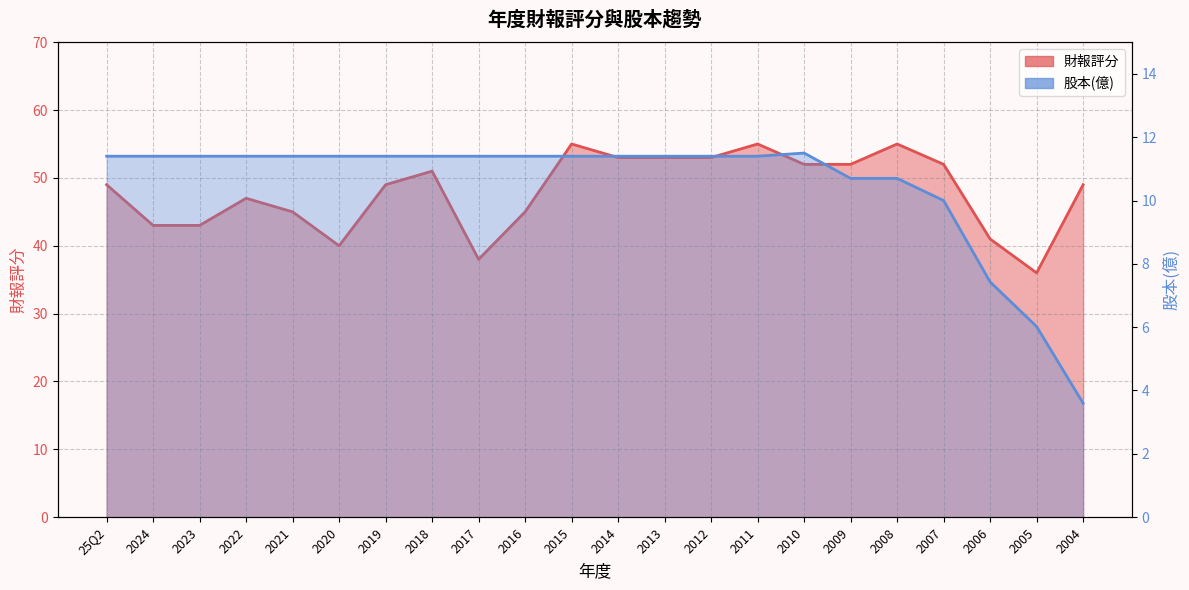

How many data points in 股本(億)_line are above 11?

16